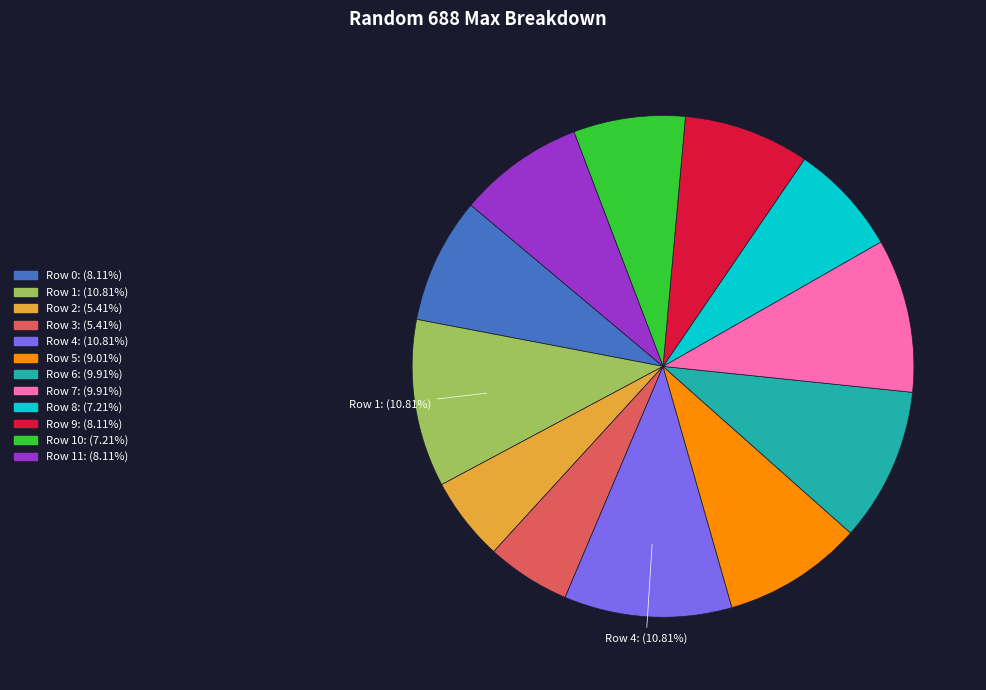

Is there any slice that represents more than half of the pie?

No